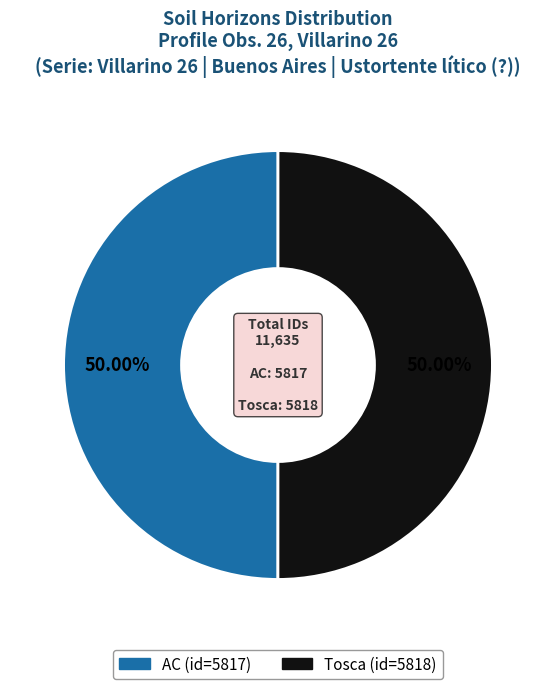

Approximately how many times larger is the value at AC compared to Tosca?

1.0